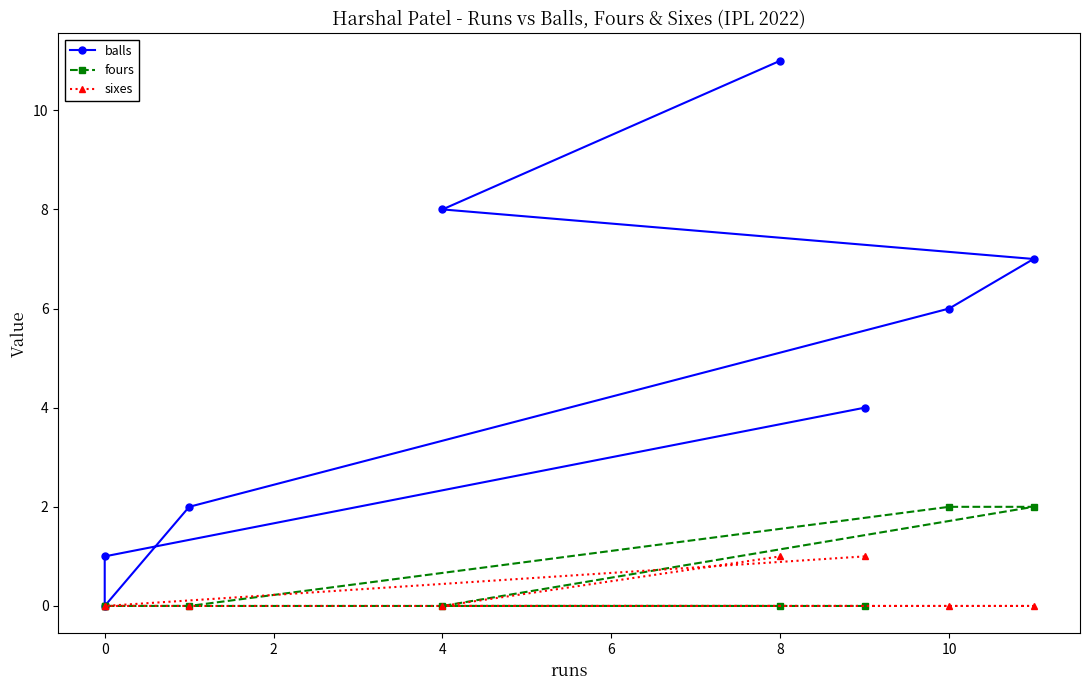

Rank the series by their maximum value, from highest to lowest.

balls, fours, sixes